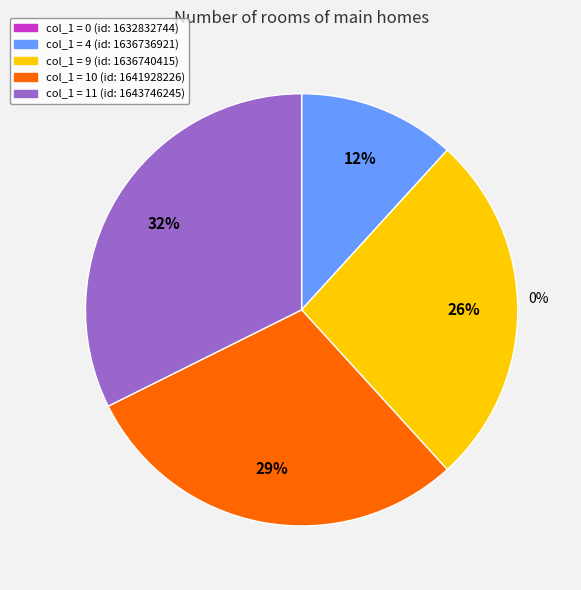

What is the largest slice in the pie chart?

1643746245